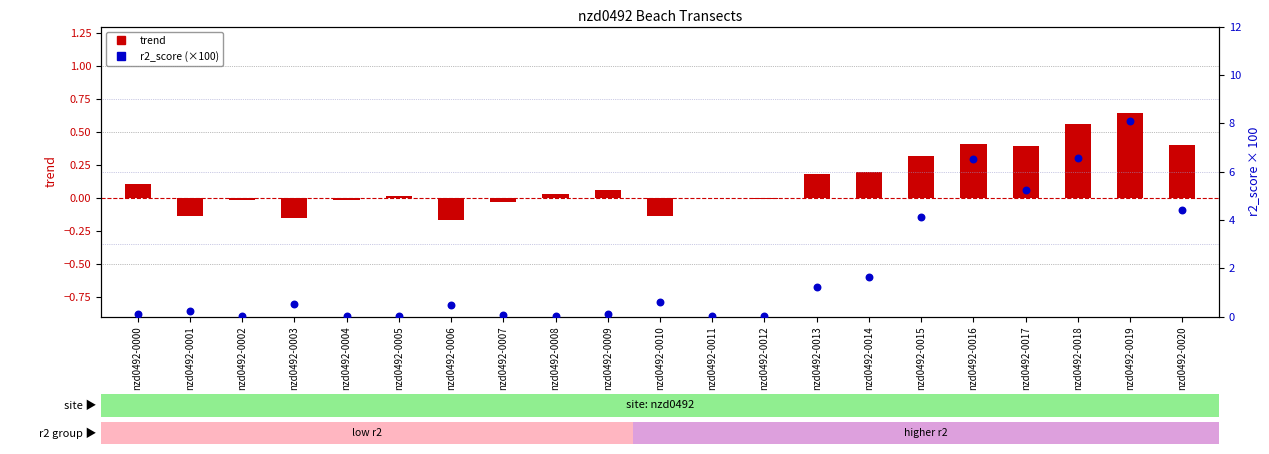

Which series has the widest spread of Y values?

r2_score (%)